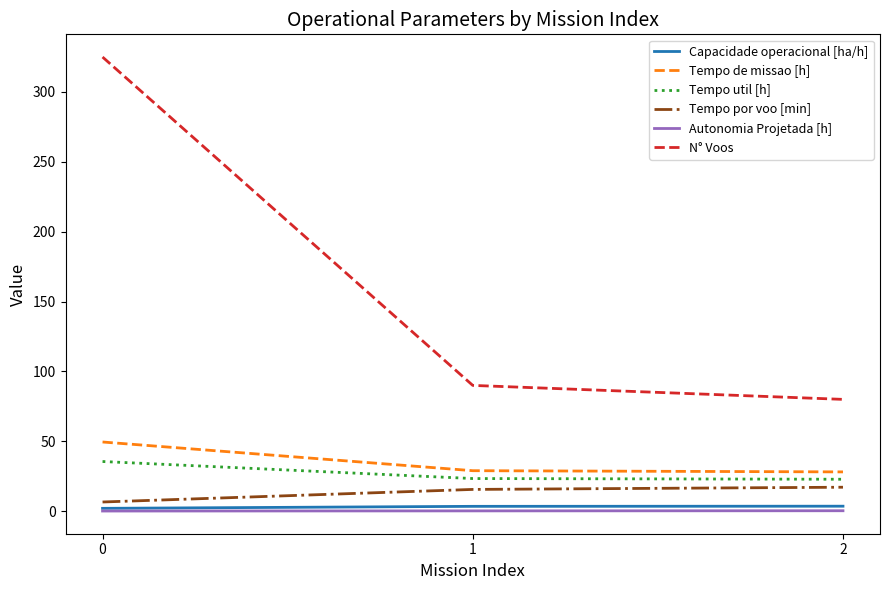

What value does the Tempo de missao [h] series have at 0?

49.5